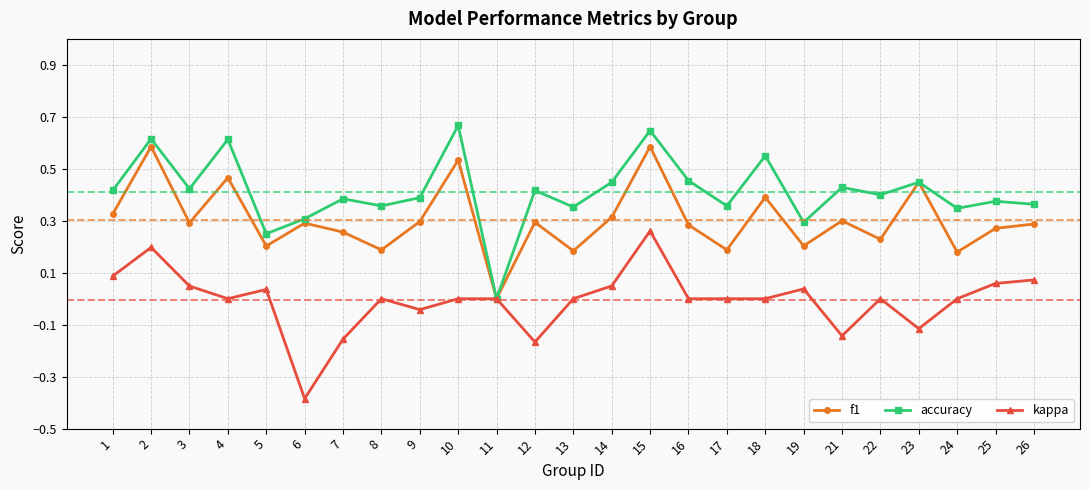

How many interior local valleys does the f1 series have?

9